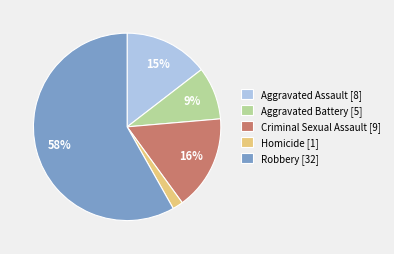

Between Aggravated Assault [8] and Robbery [32], which is larger?

Robbery [32]